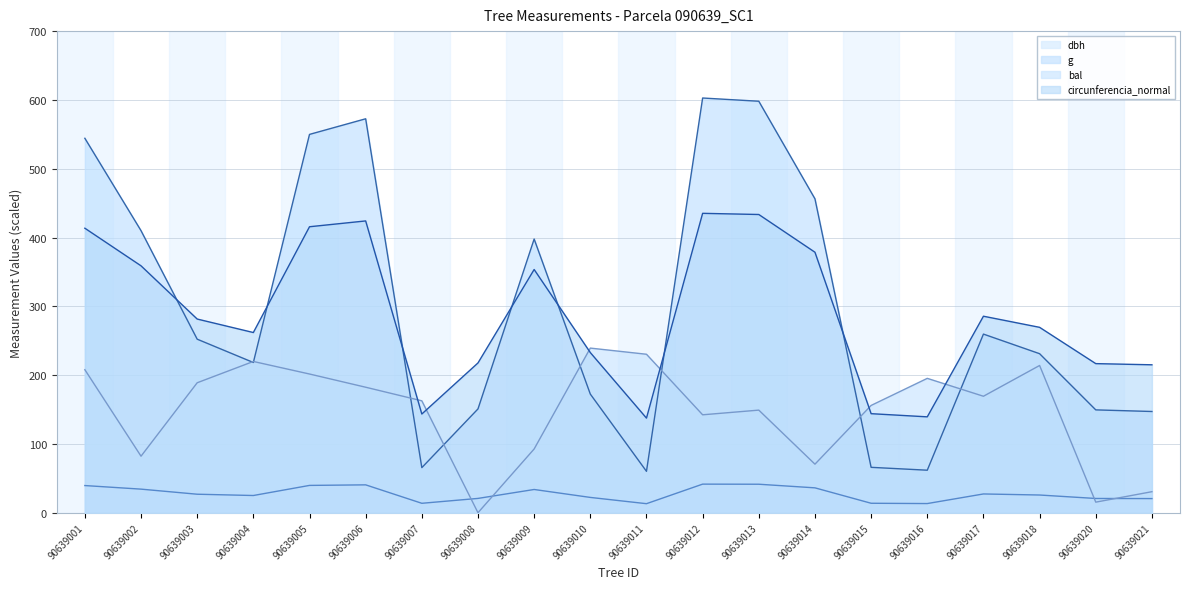

Which has a higher value, 90639003 or 90639002?

90639002